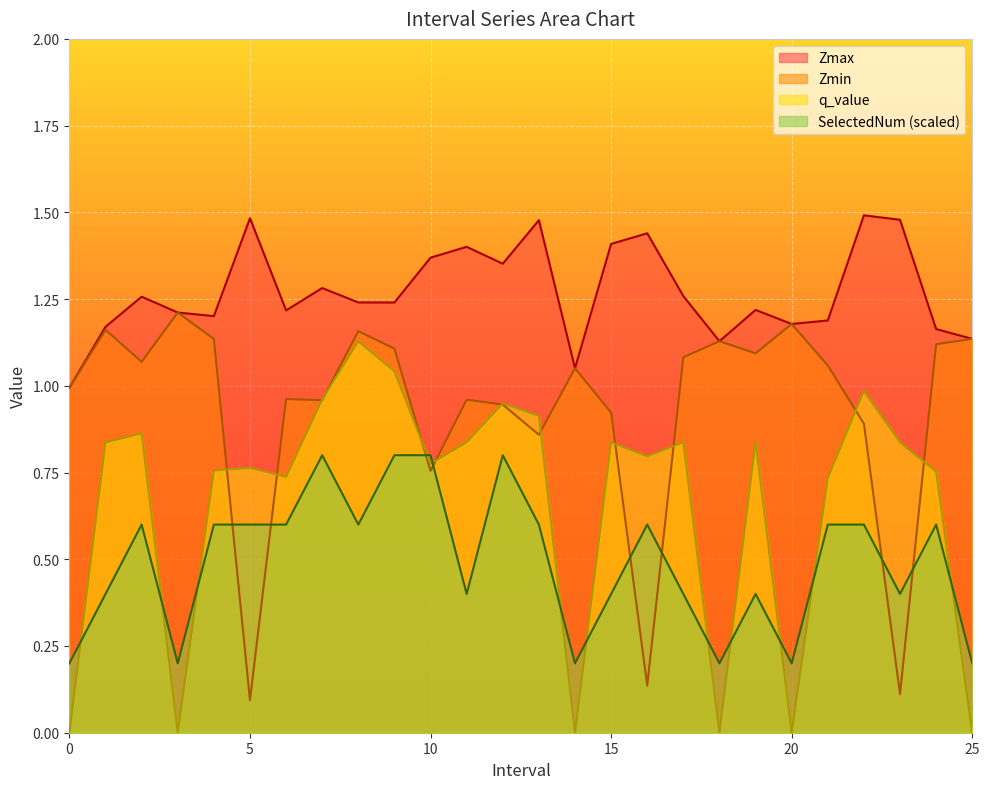

What is the greatest value displayed?

1.5